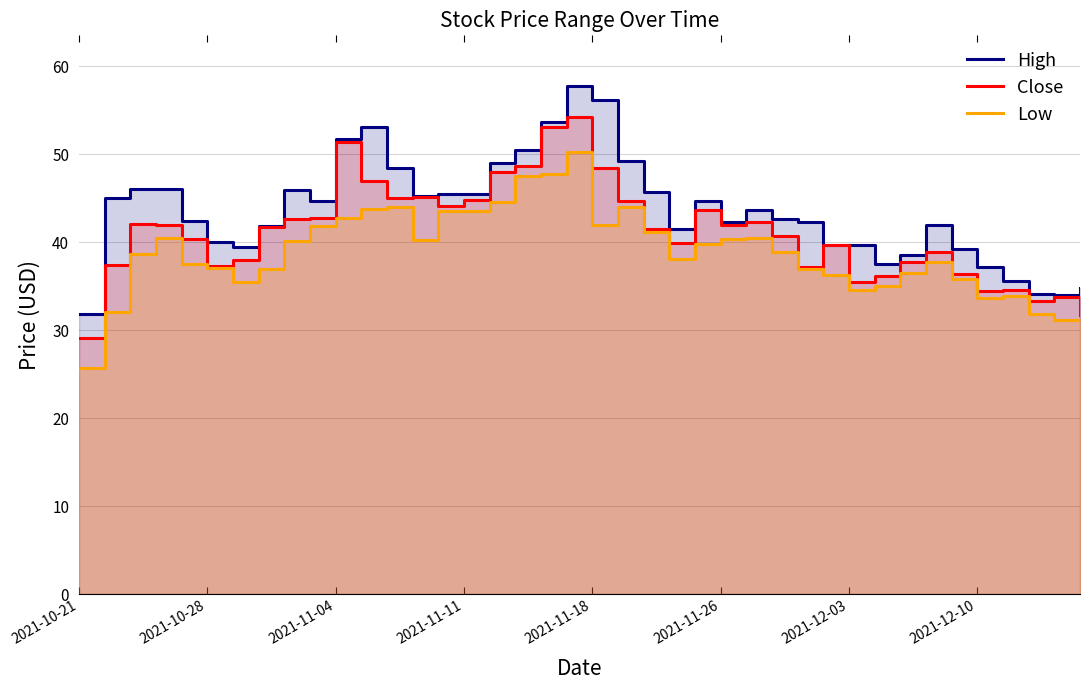

What is the sum of all High values?

1743.4